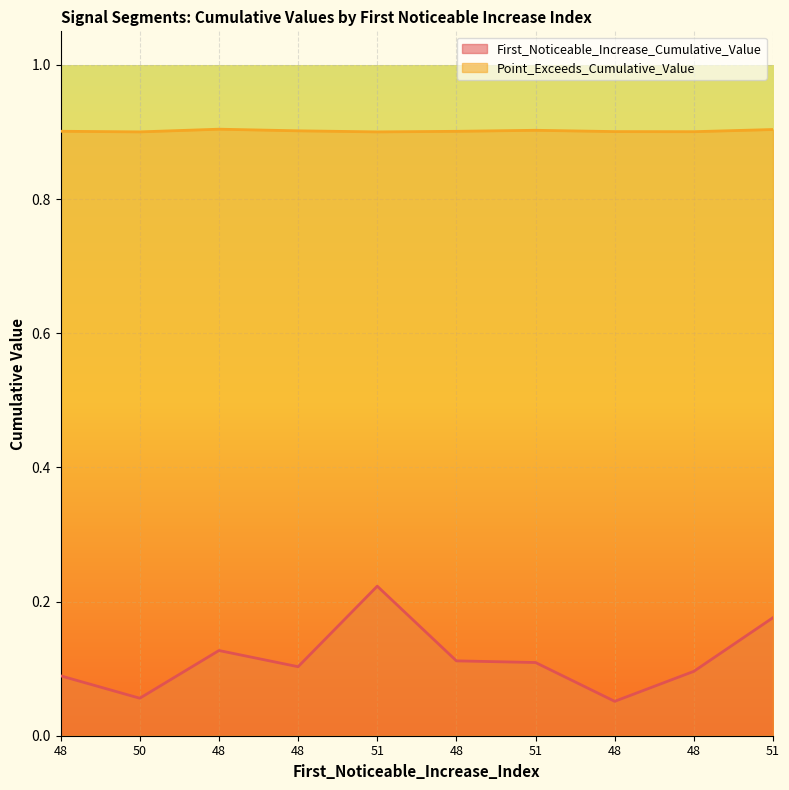

What is the label of the 6th point from the left?

48